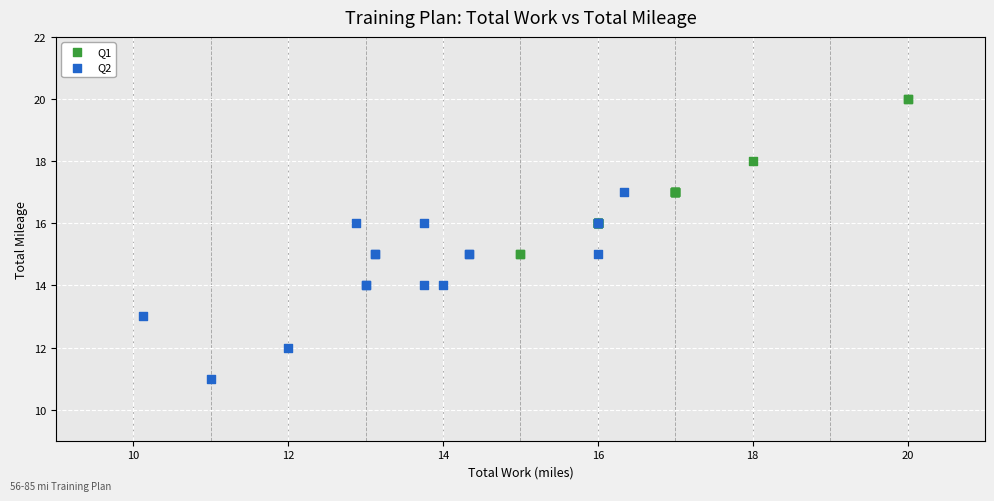

Which series contains the highest Y value?

Q1